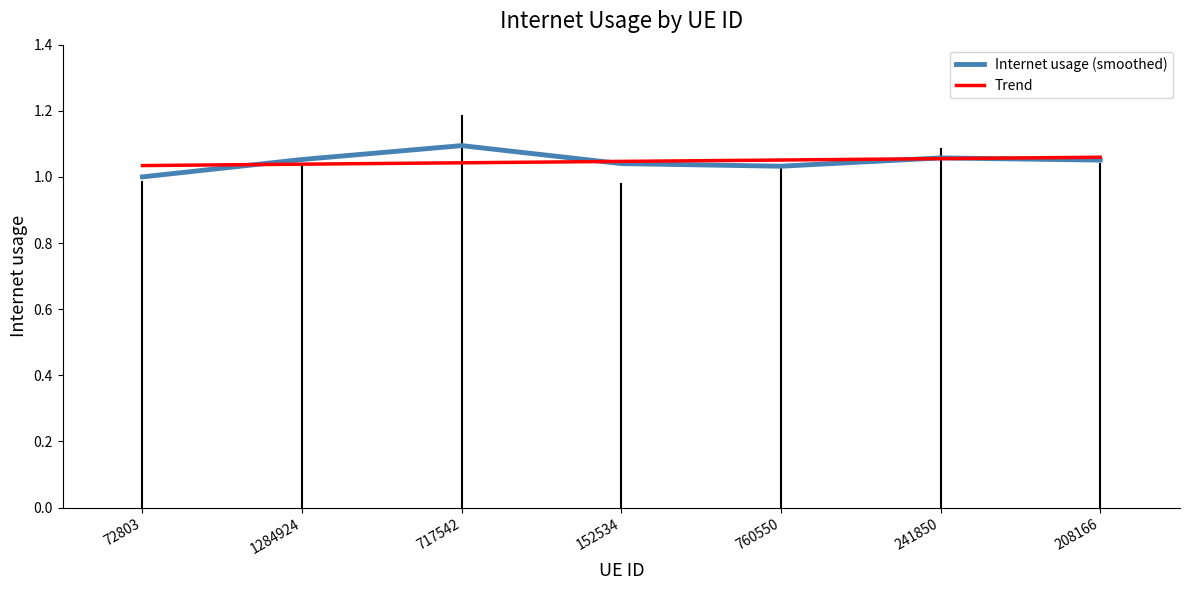

What position from the left is 760550?

5